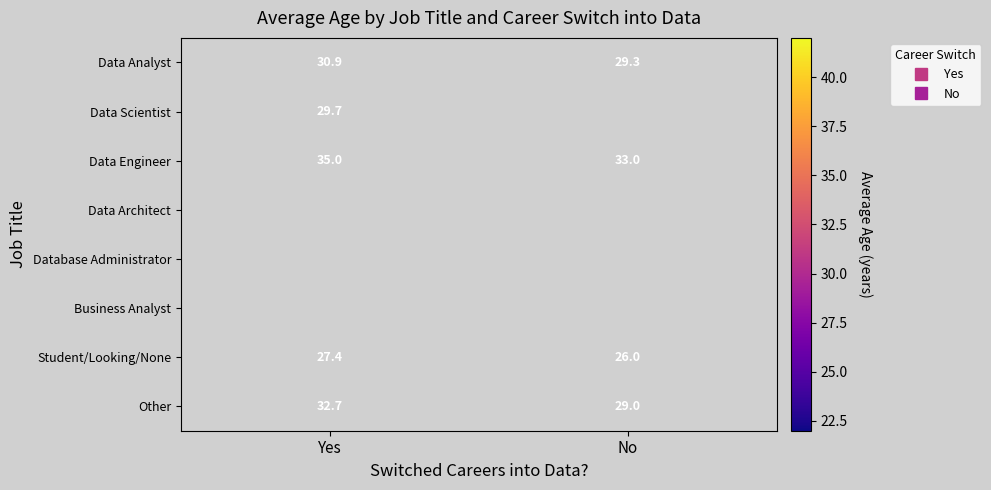

At how many categories does at least one series exceed 27?

2